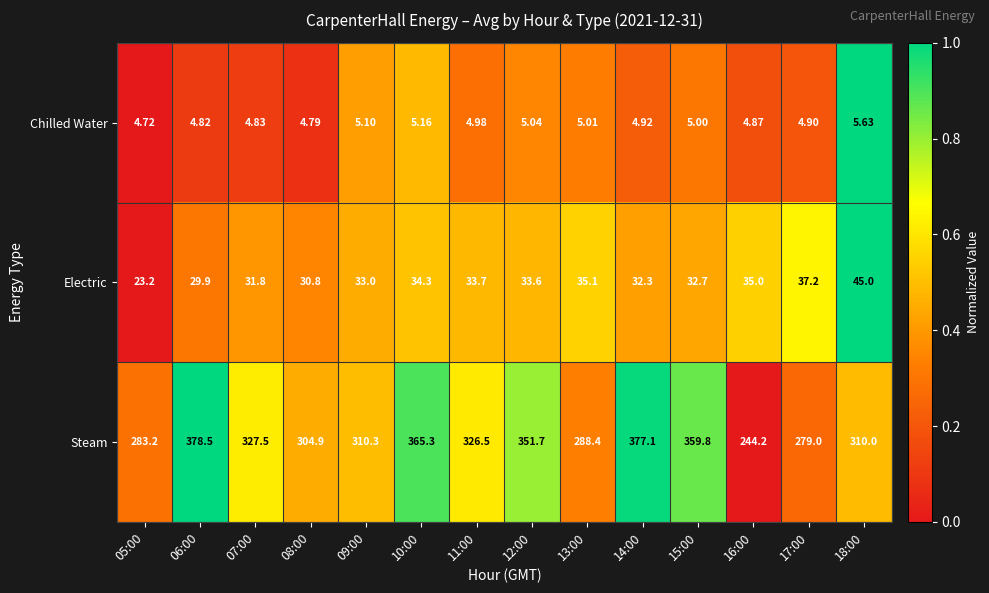

List the series in order of their peak value, lowest first.

Chilled Water, Electric, Steam